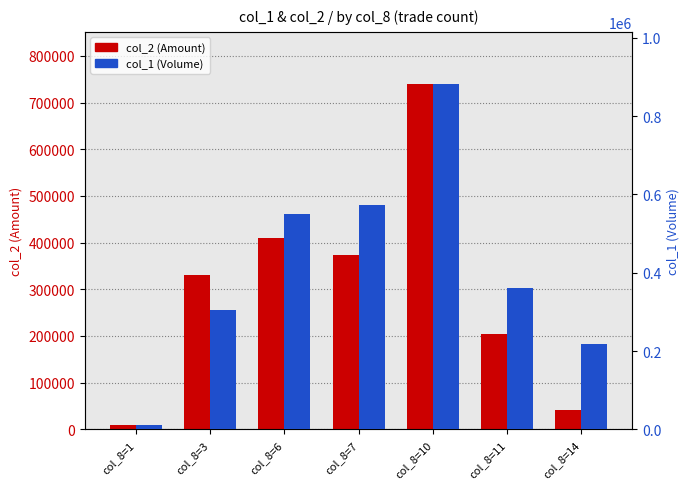

How many values in the col_1 (Volume) series exceed 362000?

3